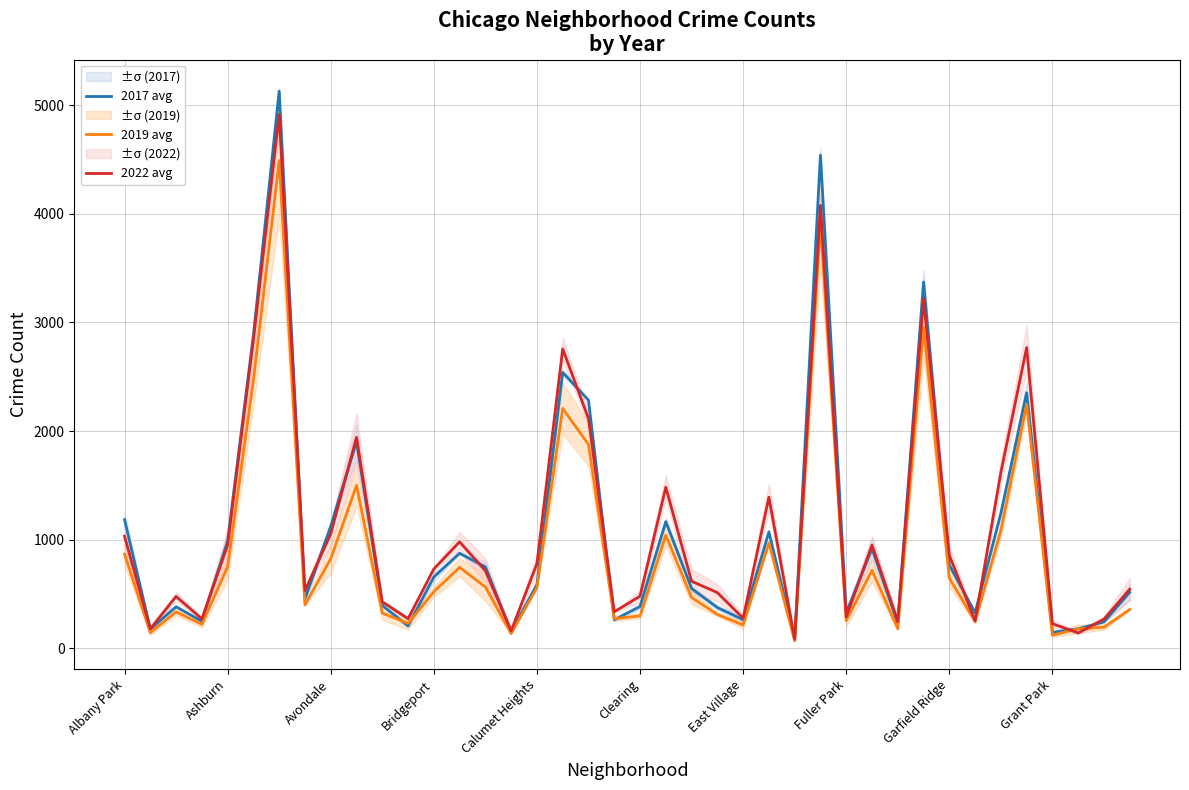

The 2017 avg series shows 148.8 at Bridgeport. True or false?

False